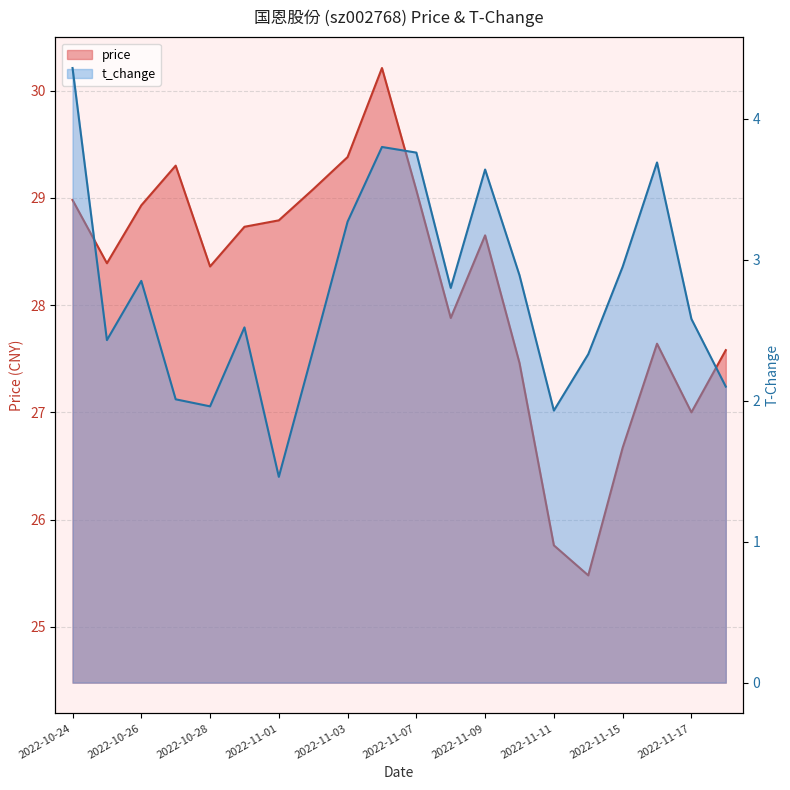

What is the sum of all t_change values?

55.7